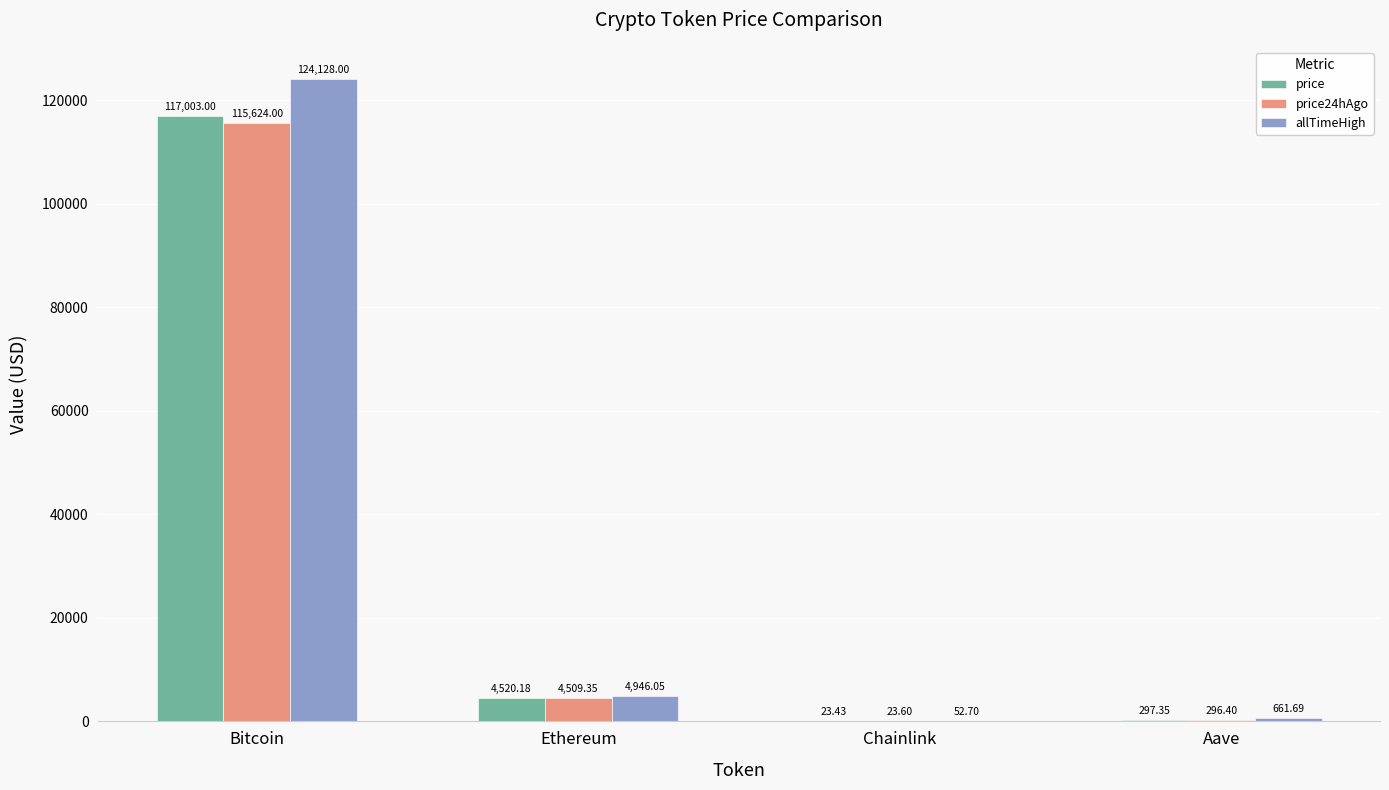

Where does the allTimeHigh series first go above 4946?

Bitcoin